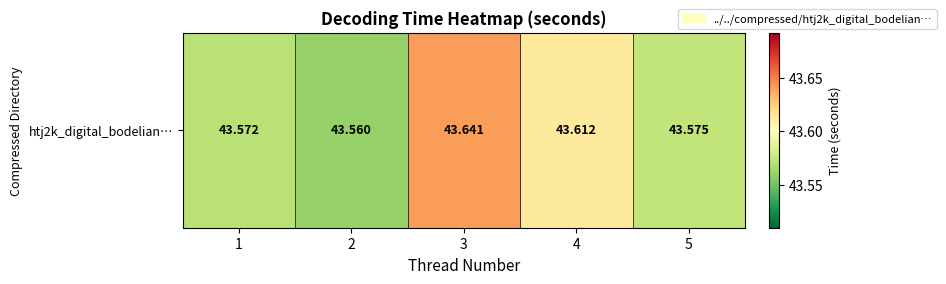

List the labels in order of value, largest first.

3, 4, 5, 1, 2